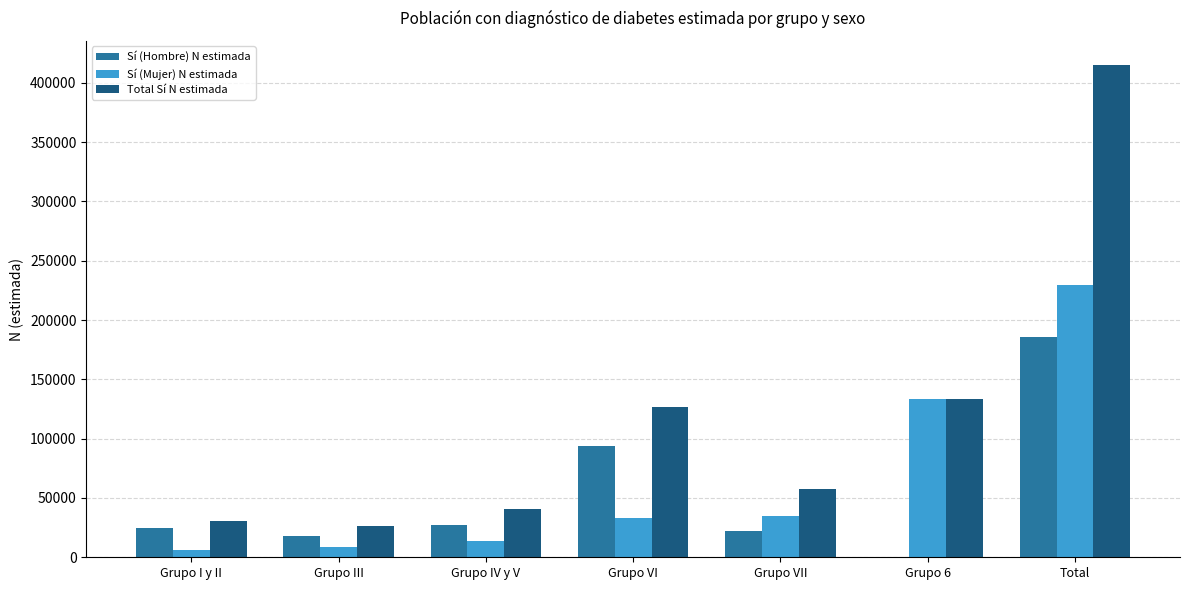

Is it true that Sí (Hombre) N estimada equals 24389 at Grupo I y II?

True